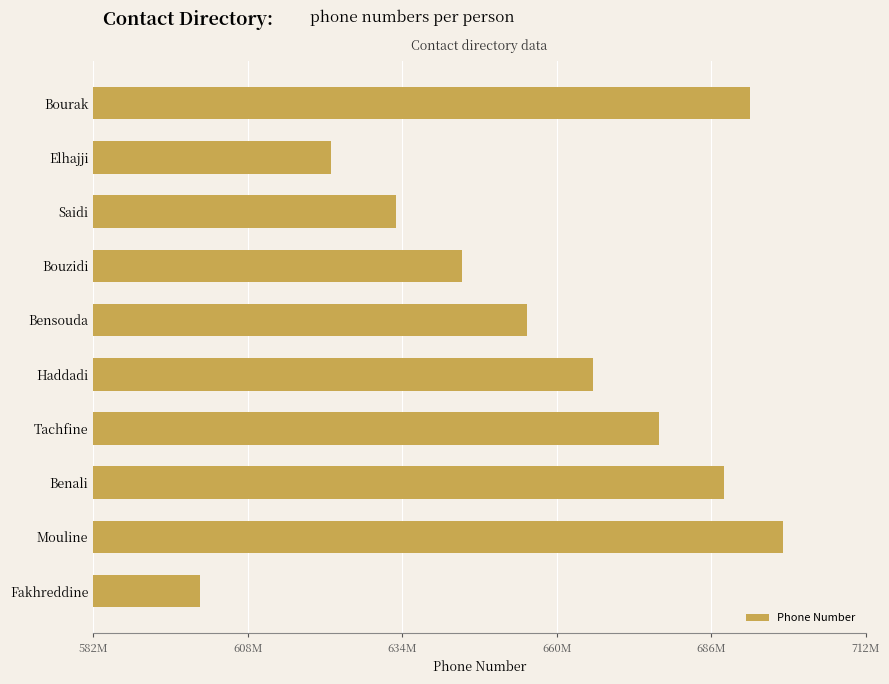

What is the maximum value shown in the chart?

699001122